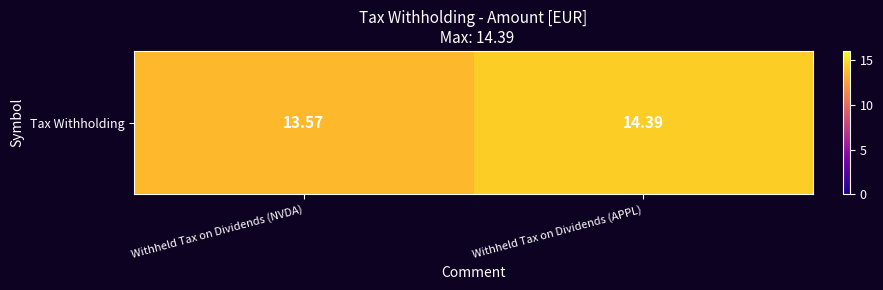

What is the change in value from Withheld Tax on Dividends (NVDA) to Withheld Tax on Dividends (APPL)?

+0.8